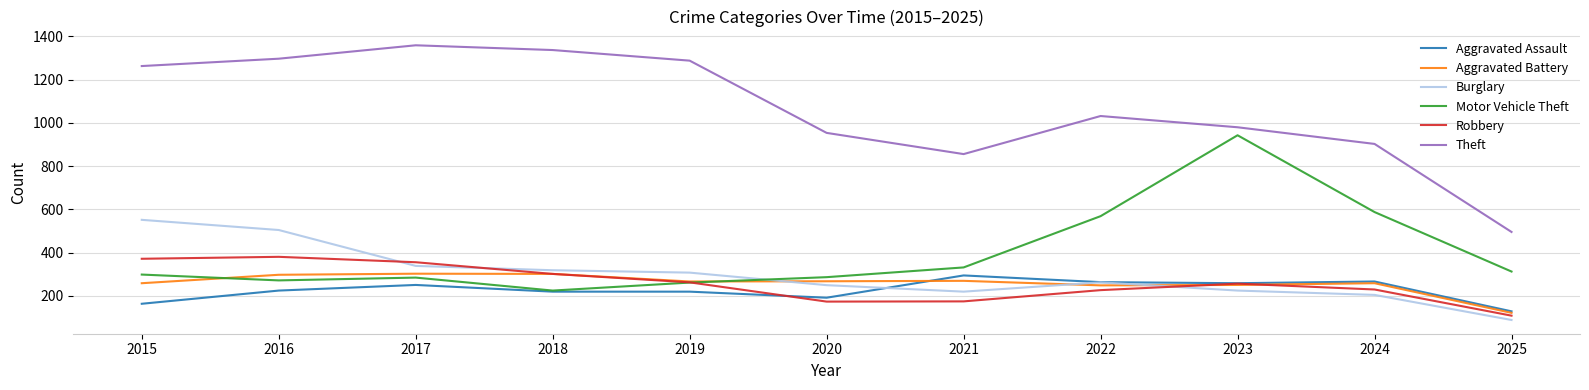

Between 2015 and 2018, which series saw the biggest shift?

Burglary